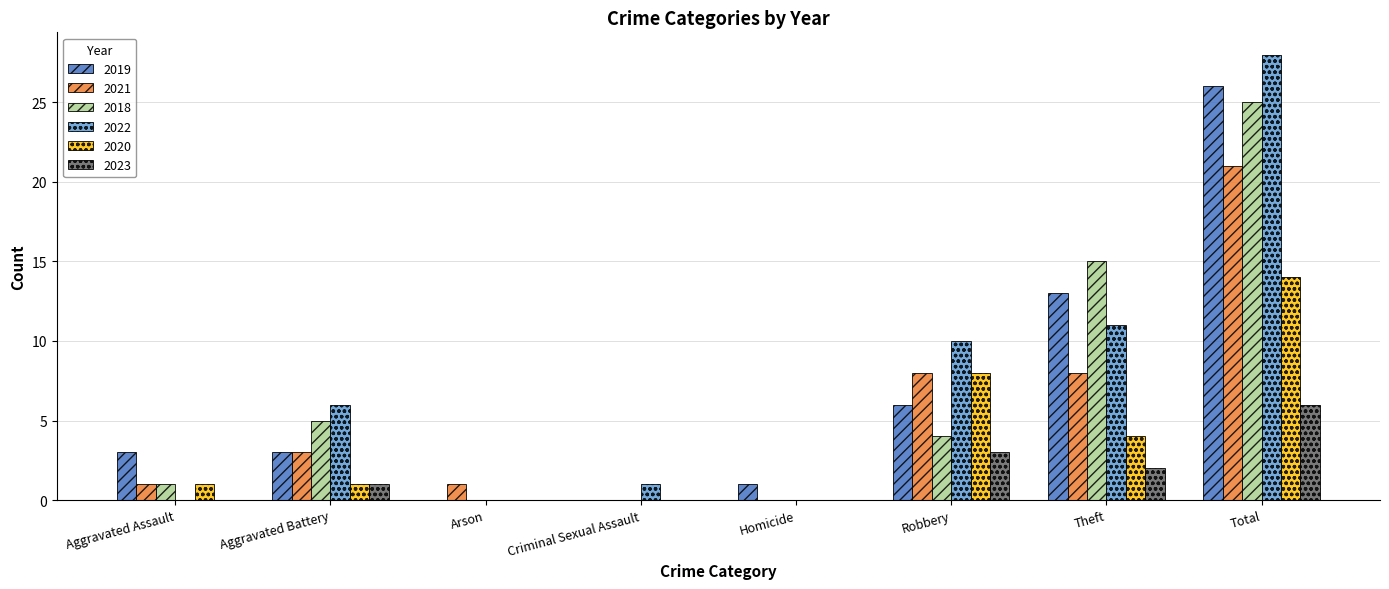

Read the 2021 value at Theft, to the nearest 10.

10